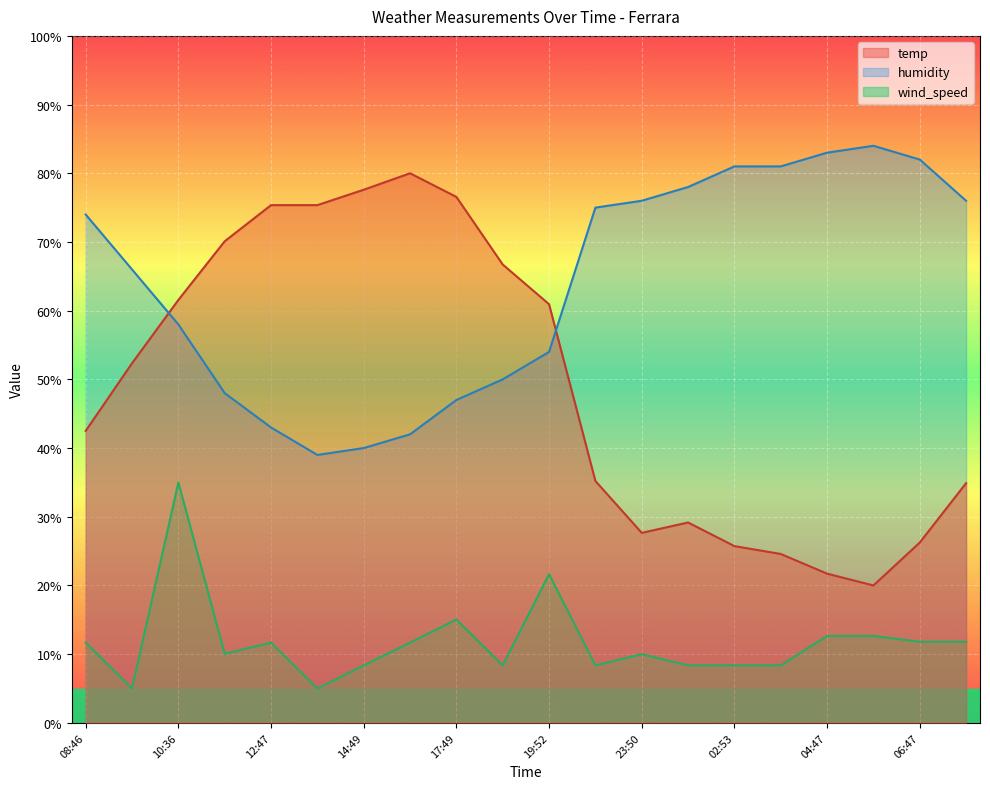

How many lines are shown in the chart?

3